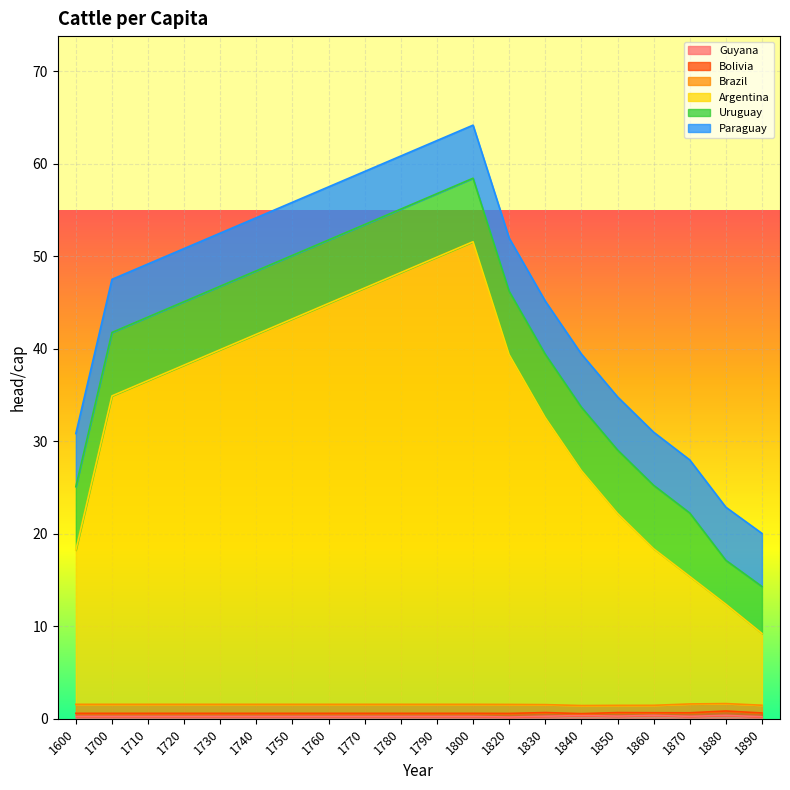

At which label is Guyana closest to 0?

1820